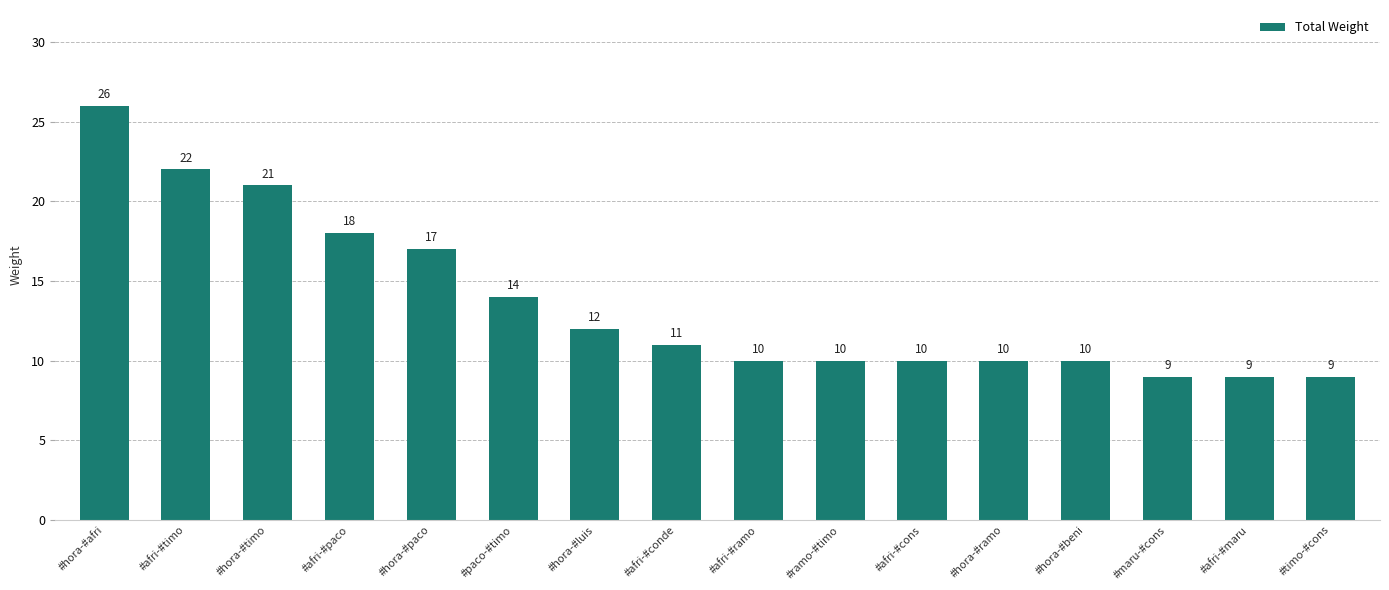

Reading left to right, extract all data points from this chart.

#hora-#afri=26	#afri-#timo=22	#hora-#timo=21	#afri-#paco=18	#hora-#paco=17	#paco-#timo=14	#hora-#luis=12	#afri-#conde=11	#afri-#ramo=10	#ramo-#timo=10	#afri-#cons=10	#hora-#ramo=10	#hora-#beni=10	#maru-#cons=9	#afri-#maru=9	#timo-#cons=9